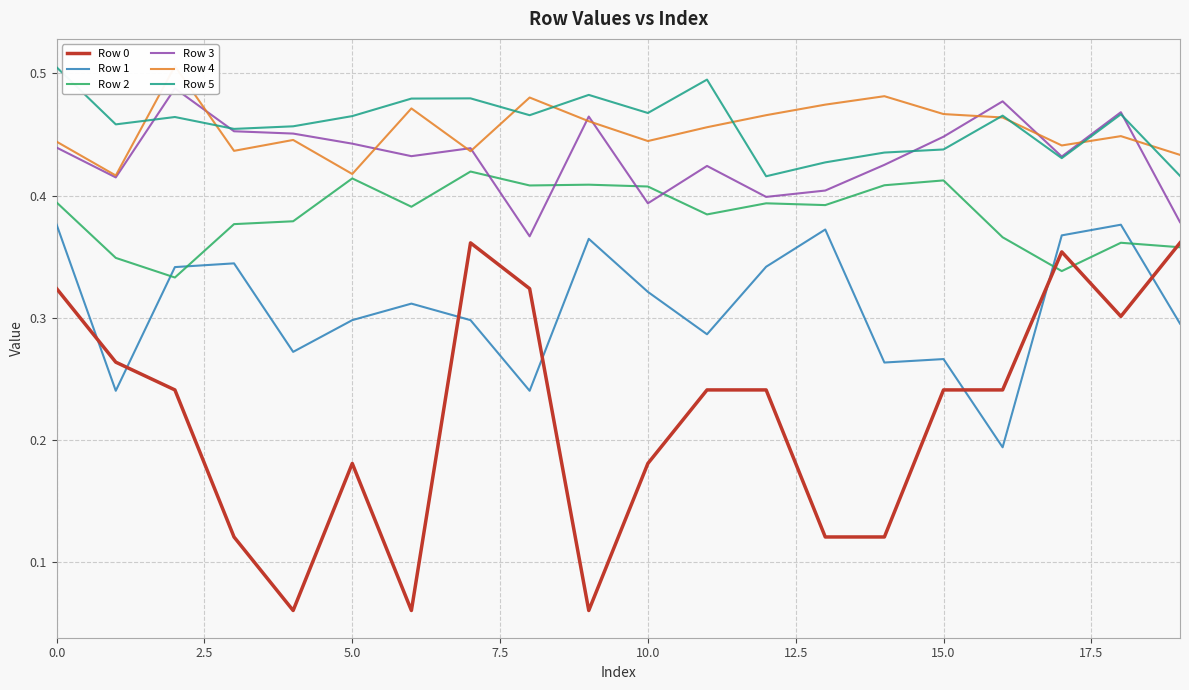

Between 17 and 19, which is larger?

19